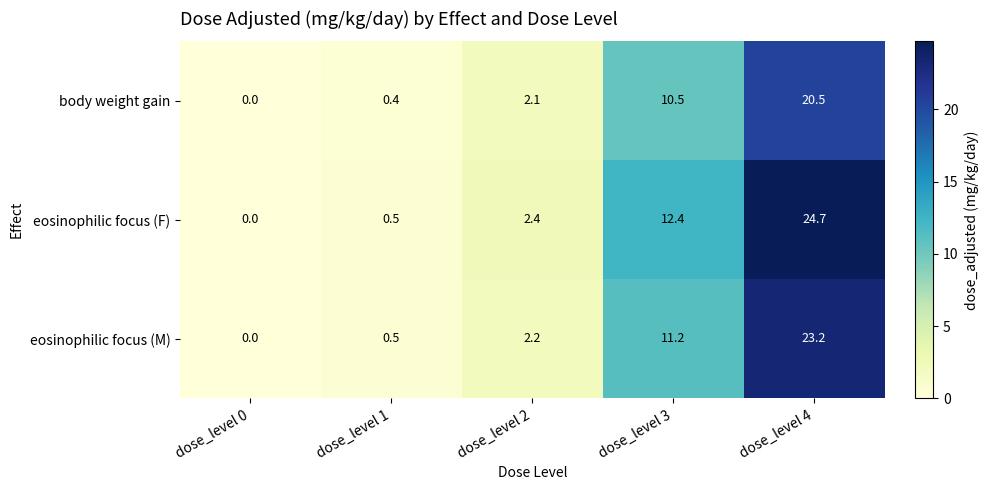

What is the maximum value shown in the chart?

24.7